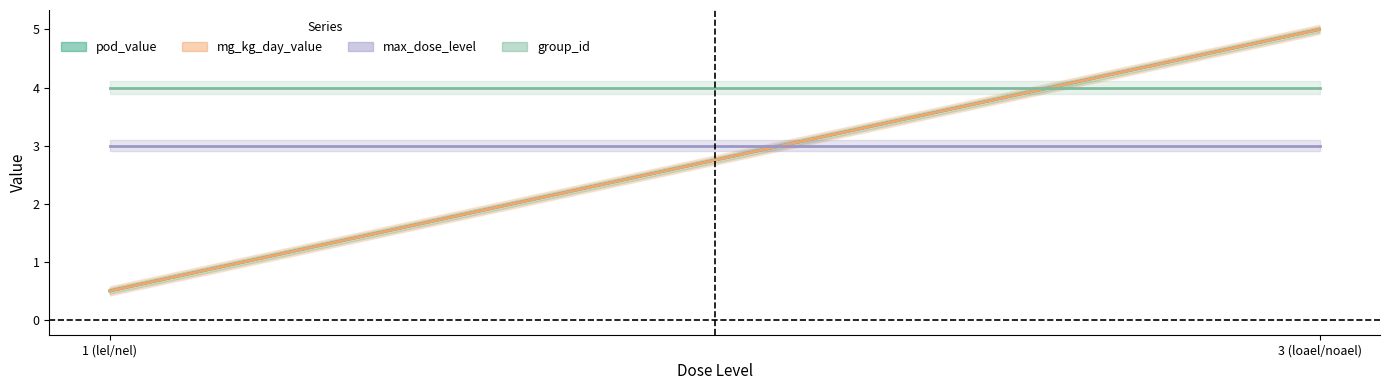

What are all the series names shown in the legend?

pod_value, mg_kg_day_value, max_dose_level, group_id